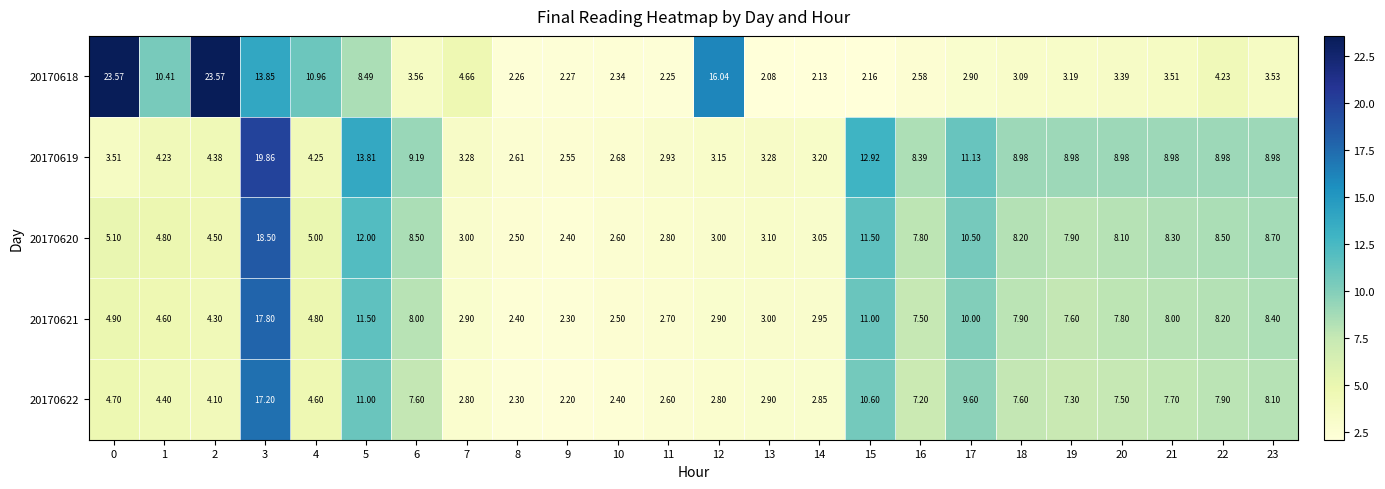

Is the value of 20170622 at 23 greater than the value of 20170621 at 6?

Yes